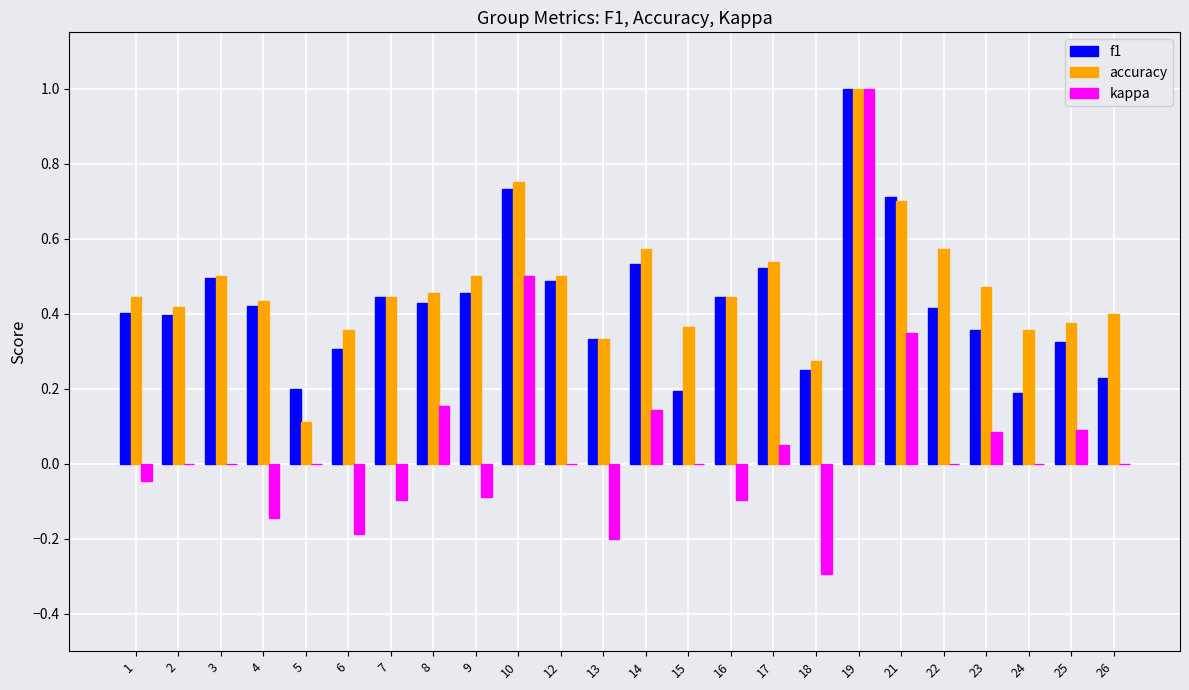

What is the sum of all kappa values?

1.2